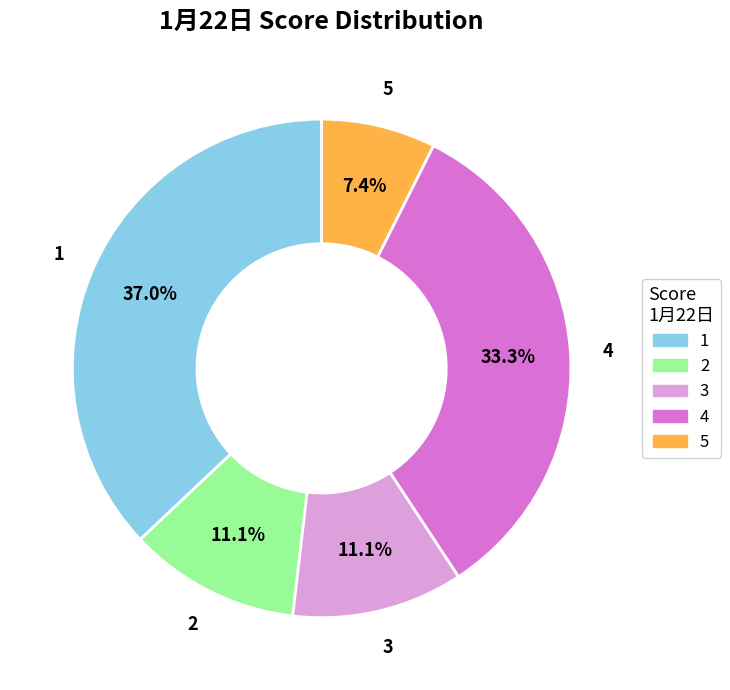

What portion of the pie excludes 1?

63.0%